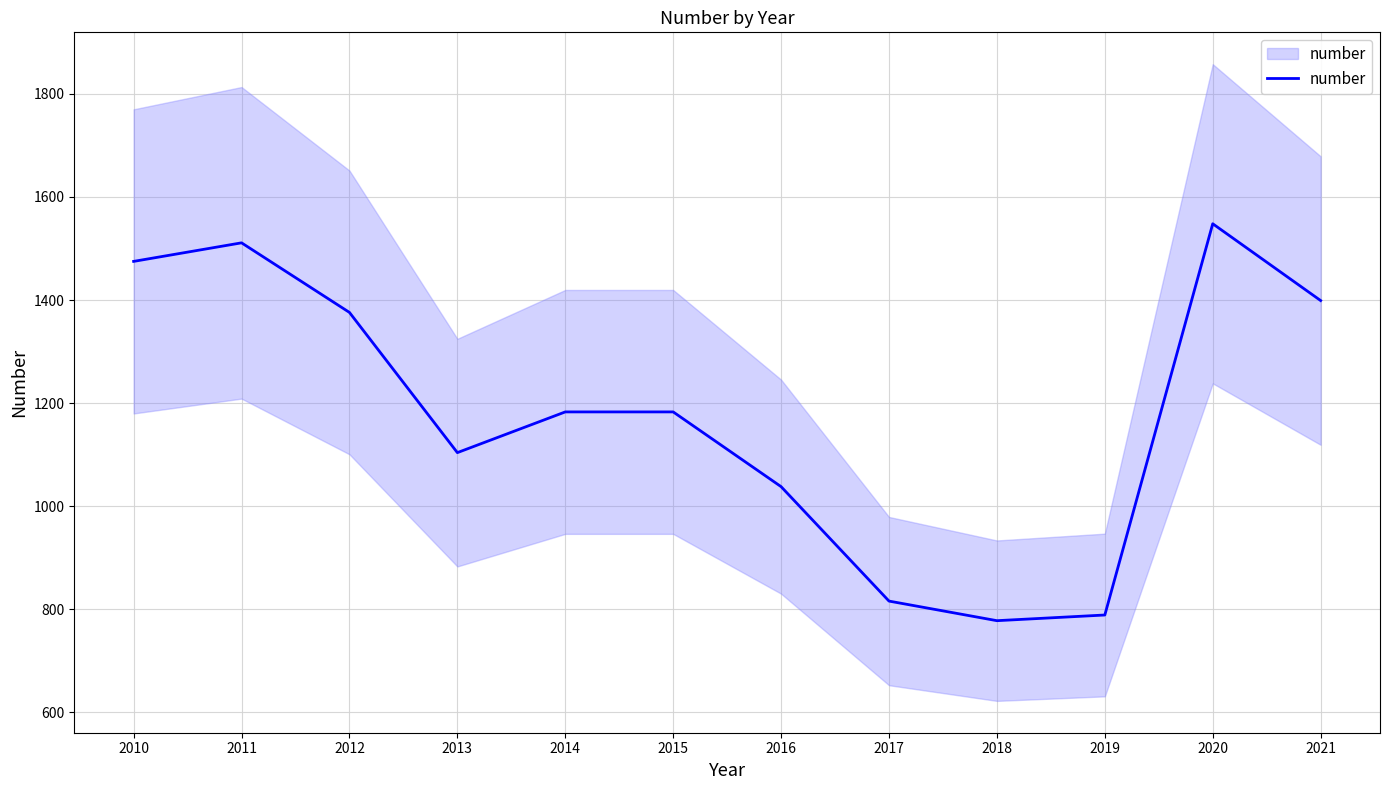

Reading left to right, extract all data points from this chart.

2010=1475	2011=1511	2012=1376	2013=1104	2014=1183	2015=1183	2016=1038	2017=816	2018=778	2019=789	2020=1548	2021=1399